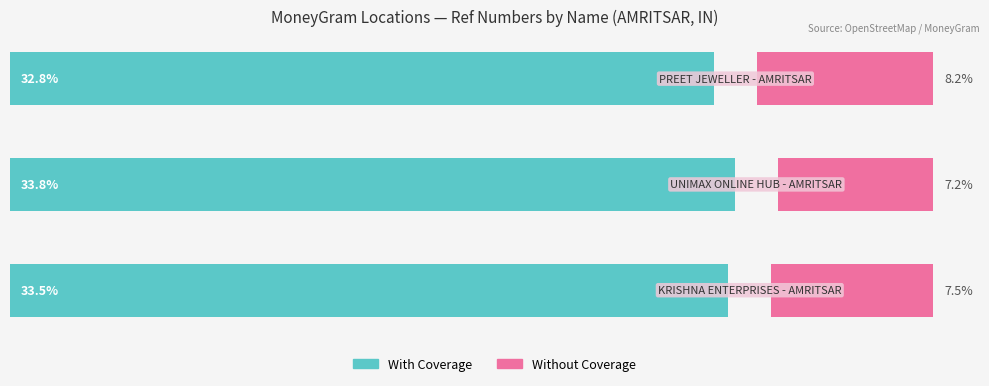

Reading left to right, what are all the values shown in this chart?

With Coverage: 0=33.5	1=33.8	2=32.8
Without Coverage: 0=7.5	1=7.2	2=8.2